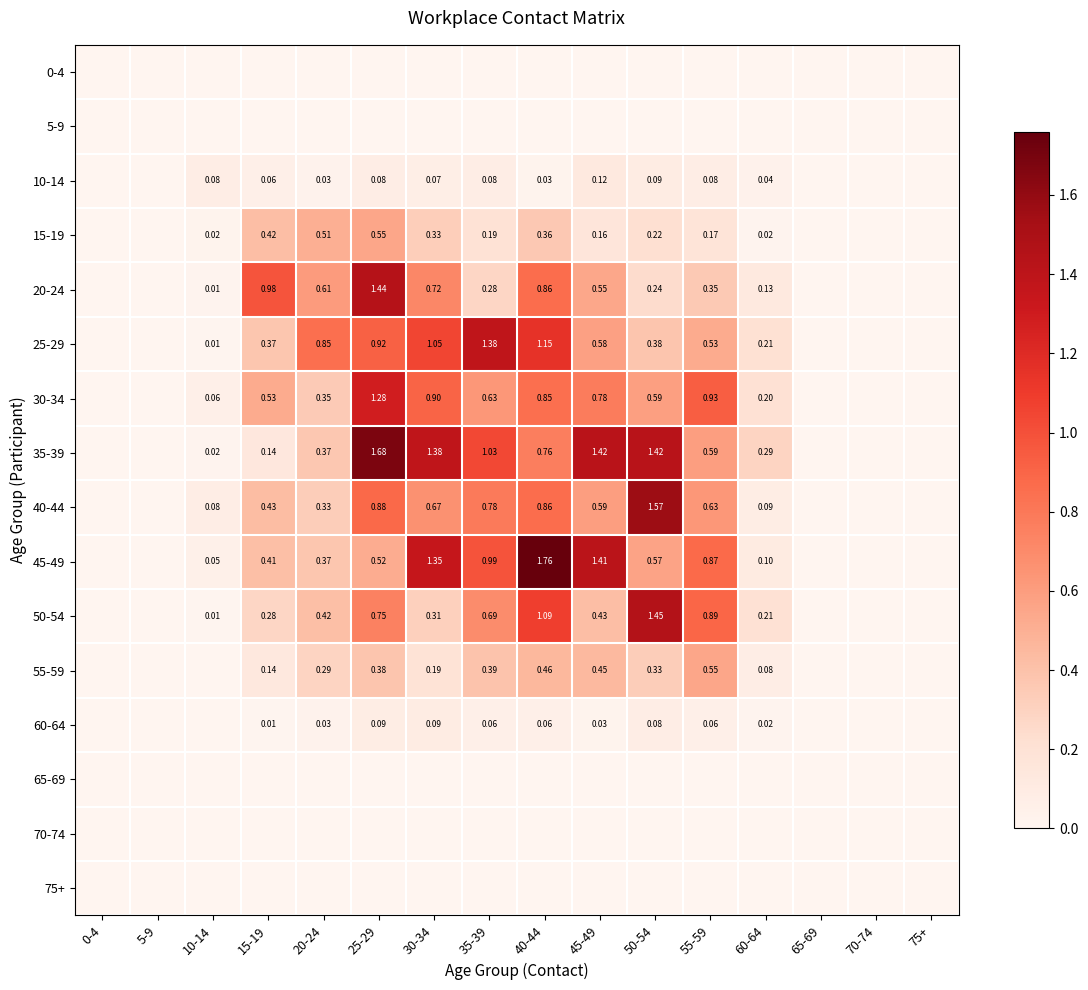

Is the value of 45-49 at 60-64 greater than the value of 40-44 at 5-9?

Yes